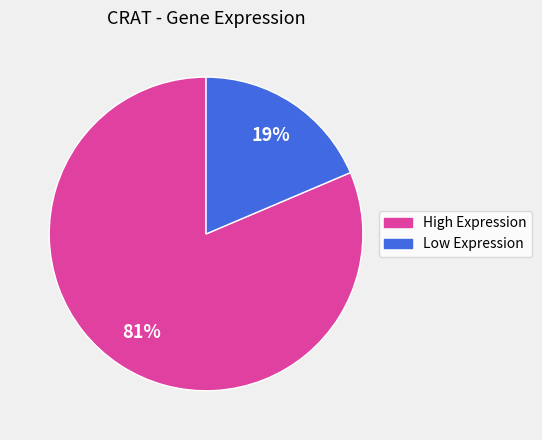

Is there any slice that represents more than half of the pie?

Yes